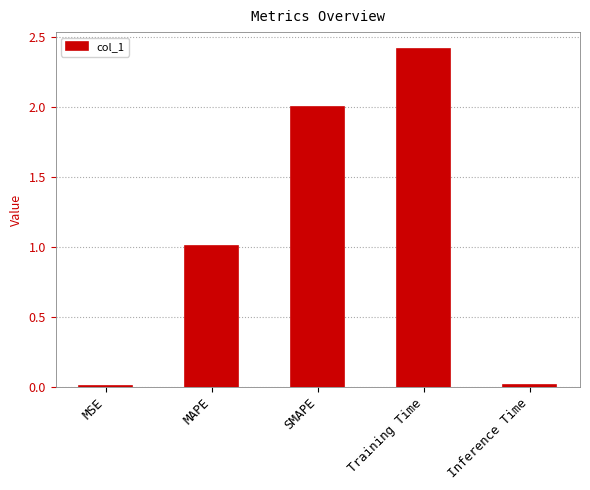

Count the number of categories in the chart.

5